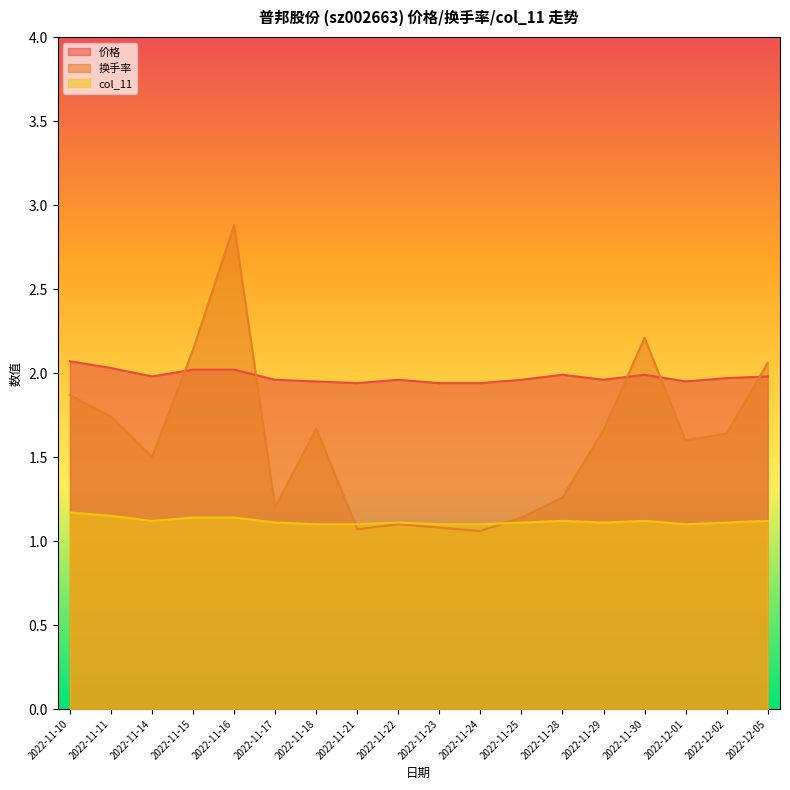

Is the value of 价格 at 2022-11-10 greater than the value of 换手率 at 2022-11-29?

Yes